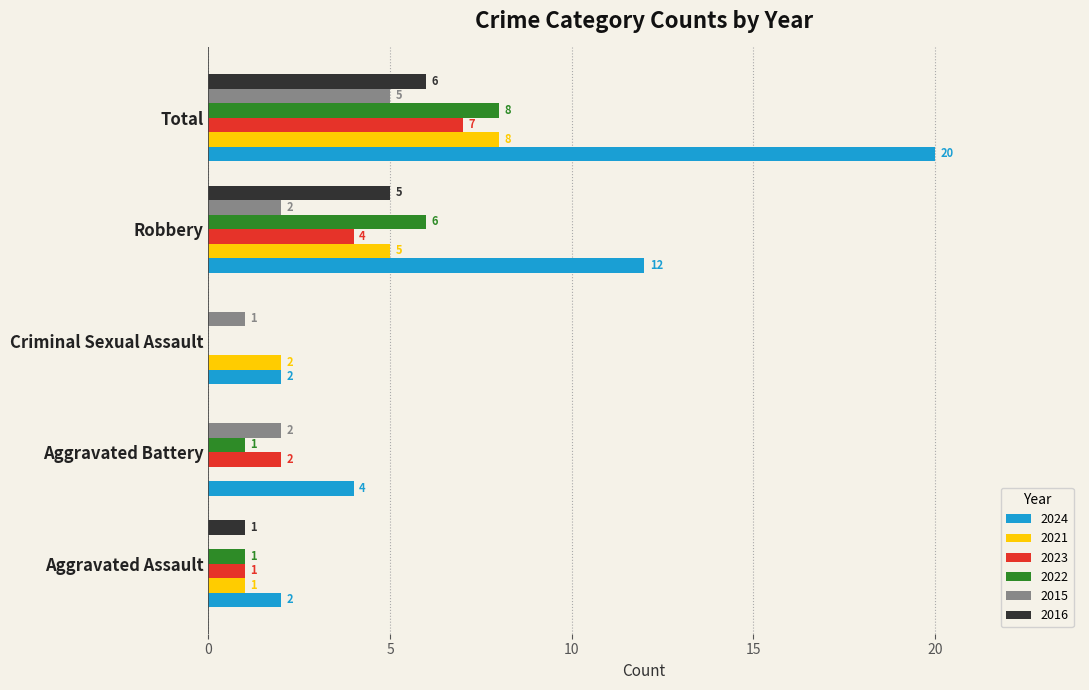

How many 2024 values are between 2 and 12?

4